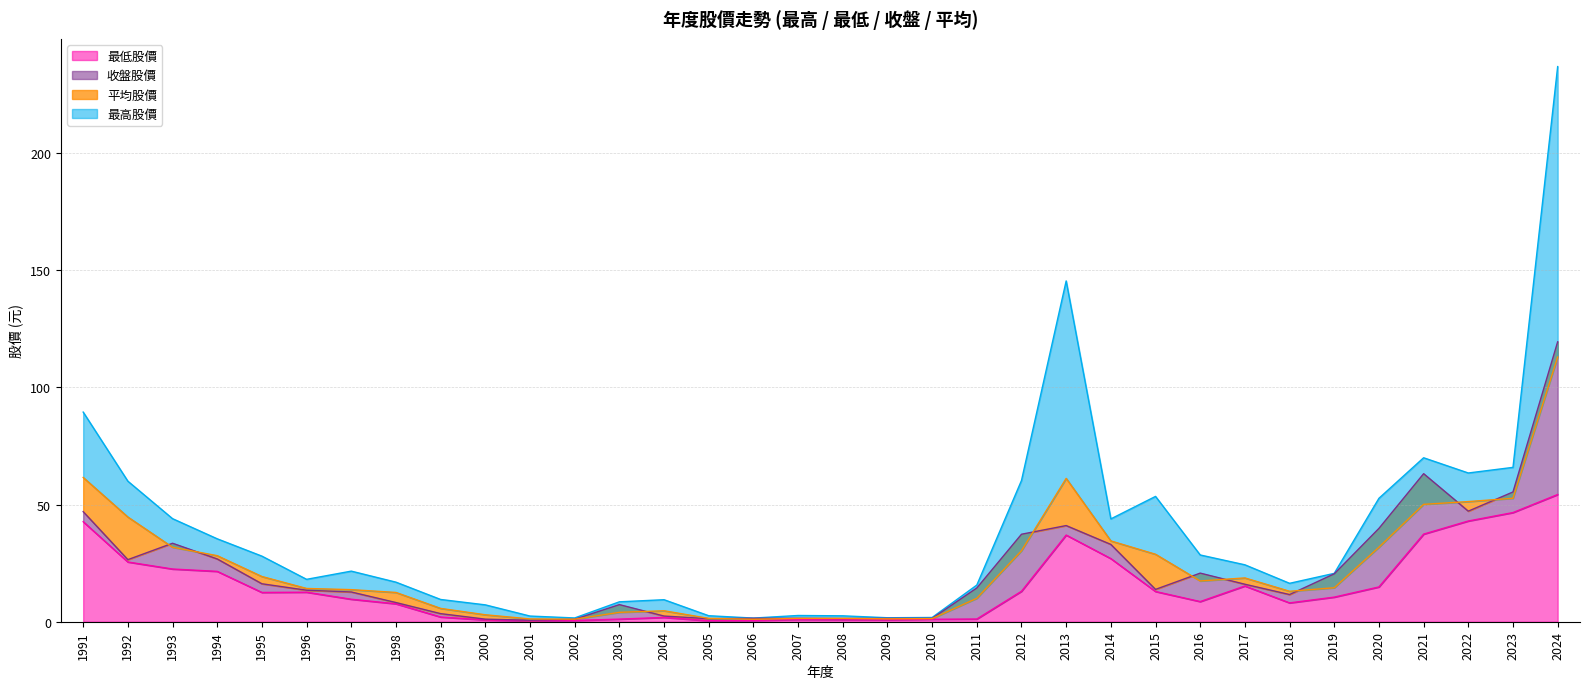

What is the highest value of the 最高股價 series?

237.0